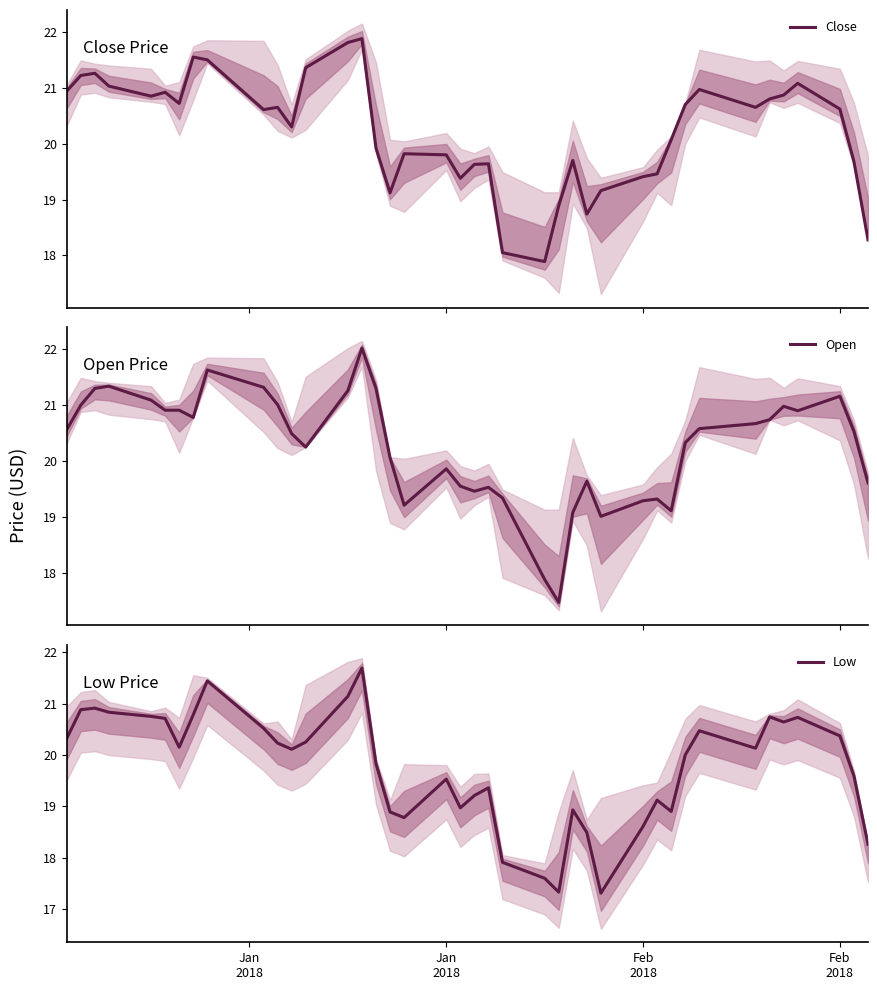

What is the lowest value of the Close series?

17.9